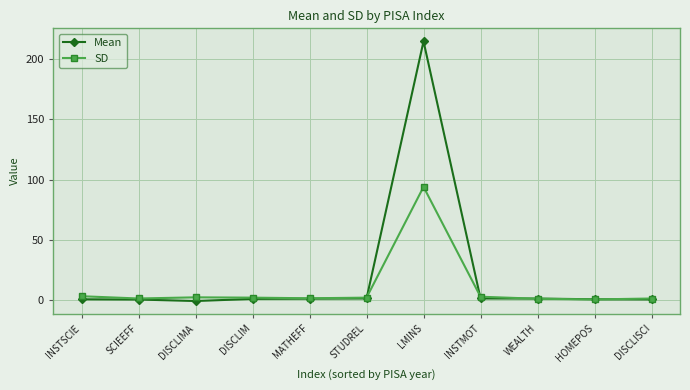

What is the sum of the SD values at INSTSCIE and MATHEFF?

4.7